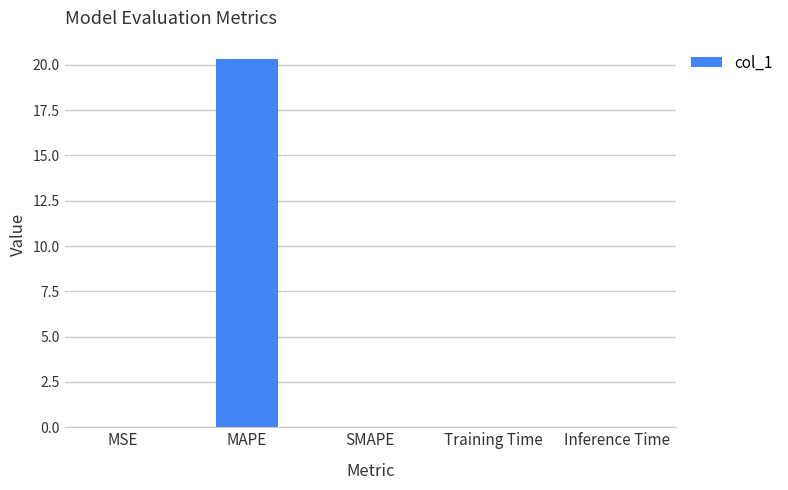

What is the greatest value displayed?

20.3